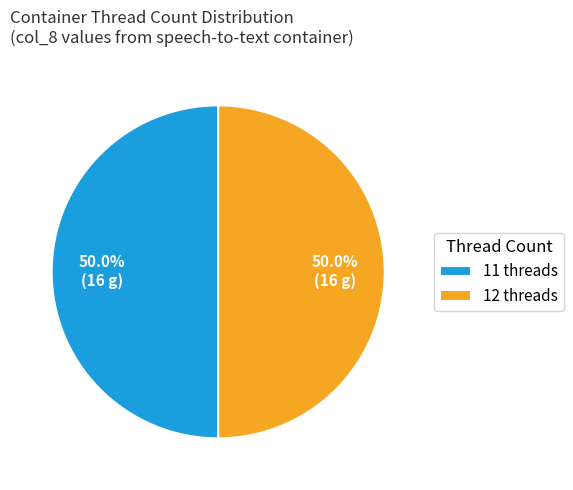

Do 11 threads and 12 threads together represent more than half of the pie?

Yes